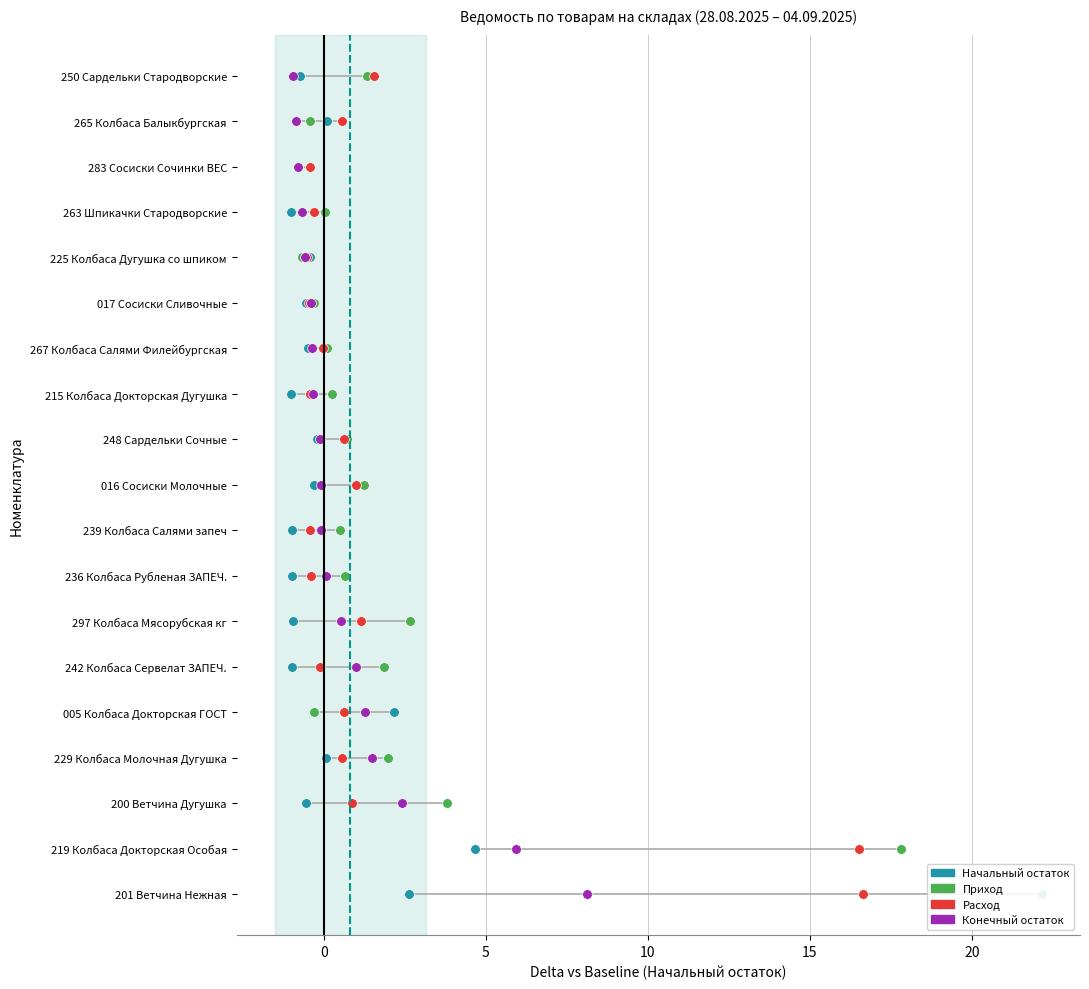

Which series contains the lowest Y value?

Начальный остаток